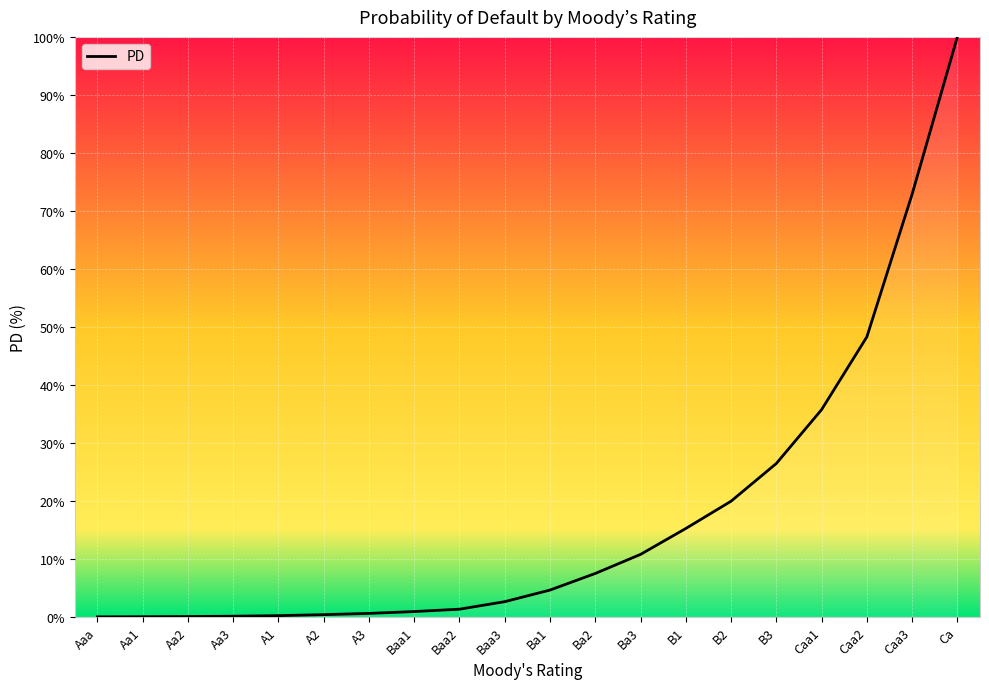

How many categories are shown in the chart?

20